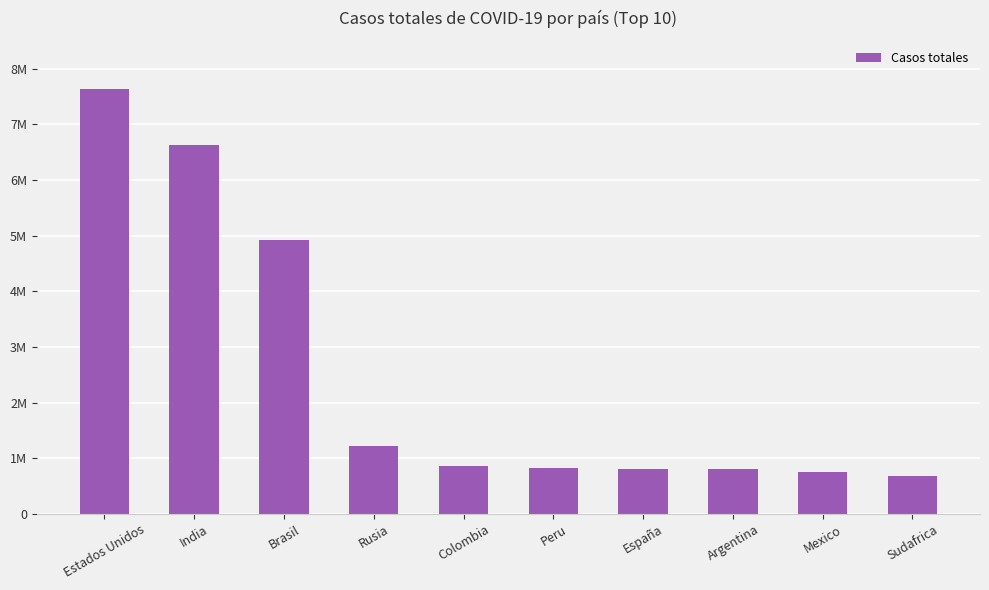

What is the change in value from Rusia to Peru?

-386832